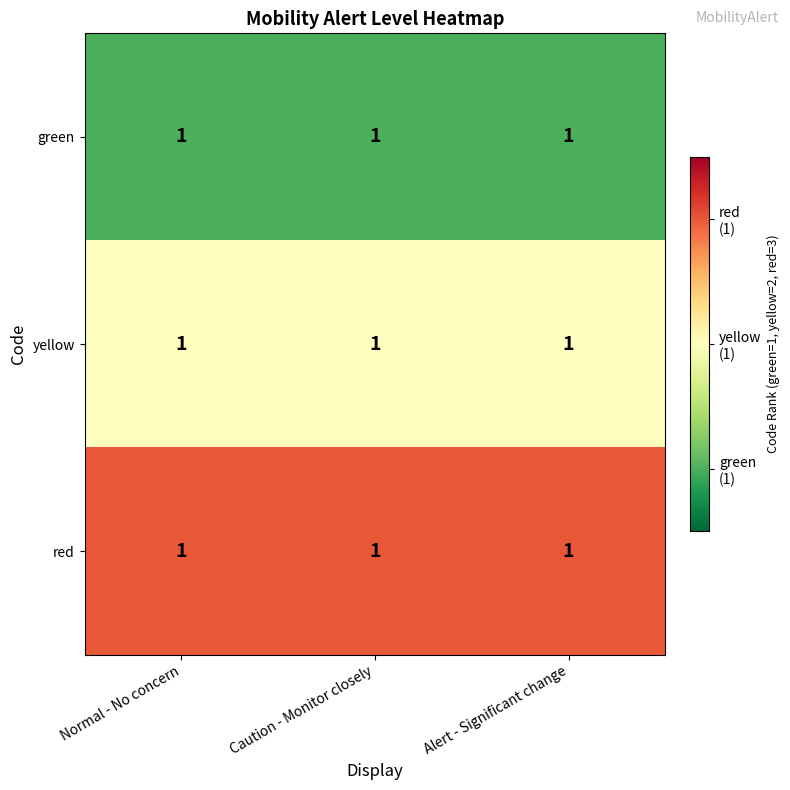

The green series shows 0 at Caution - Monitor closely. True or false?

False